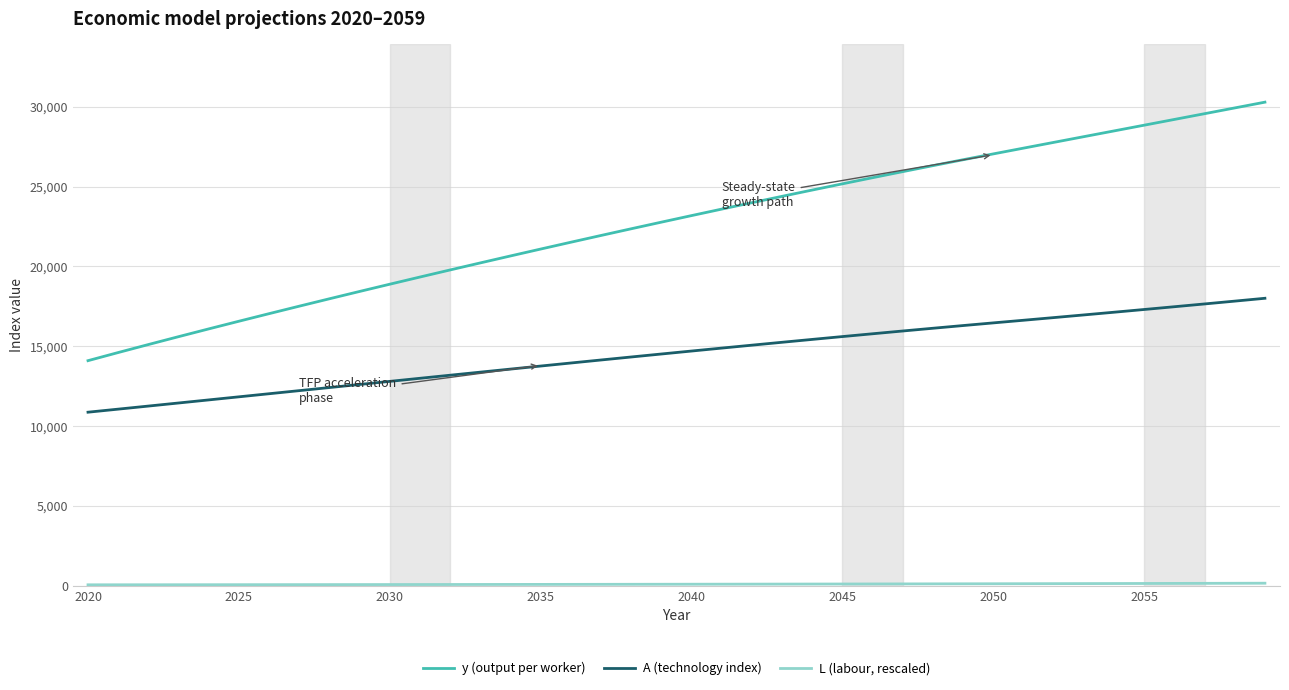

What is the difference between the second highest and second lowest values in the y (output per worker) series?

15330.4